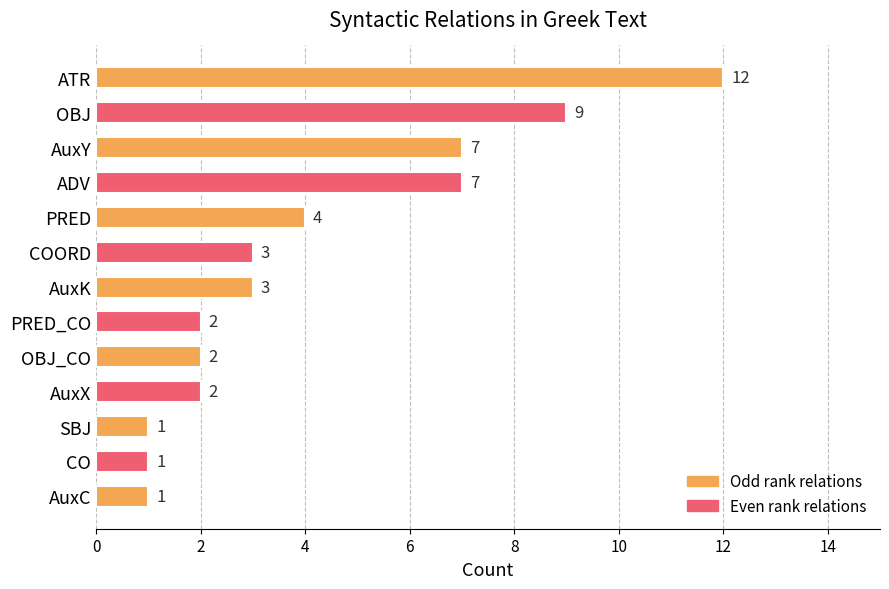

Between SBJ and AuxX, which is larger?

AuxX